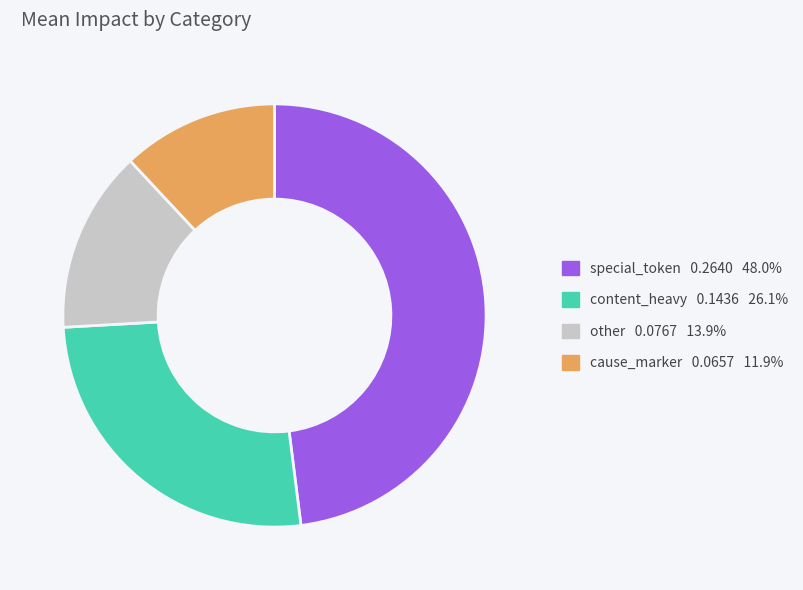

Is there any slice that represents more than half of the pie?

No